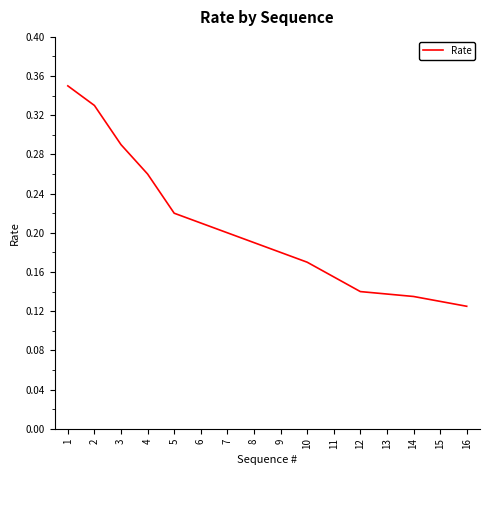

How many values are between 0 and 1?

16